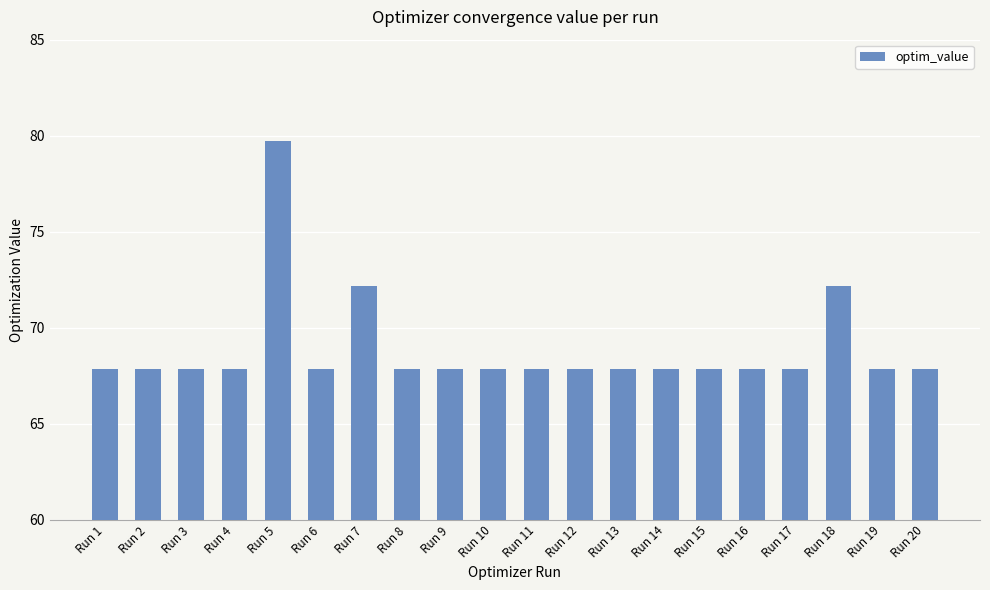

How many bars are there in total?

20